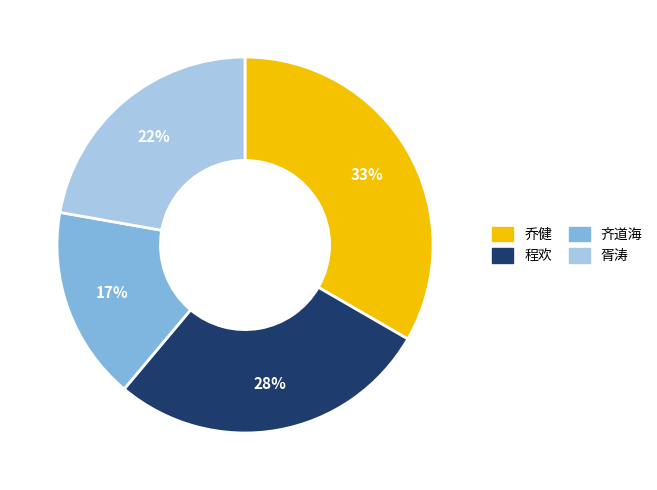

Is it true that 乔健 is 33% of the pie?

True